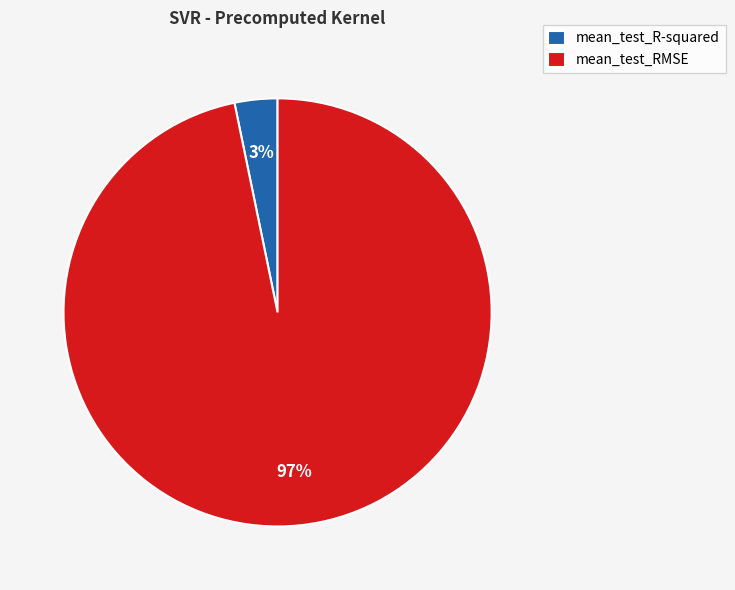

Which has a higher value, mean_test_RMSE or mean_test_R-squared?

mean_test_RMSE